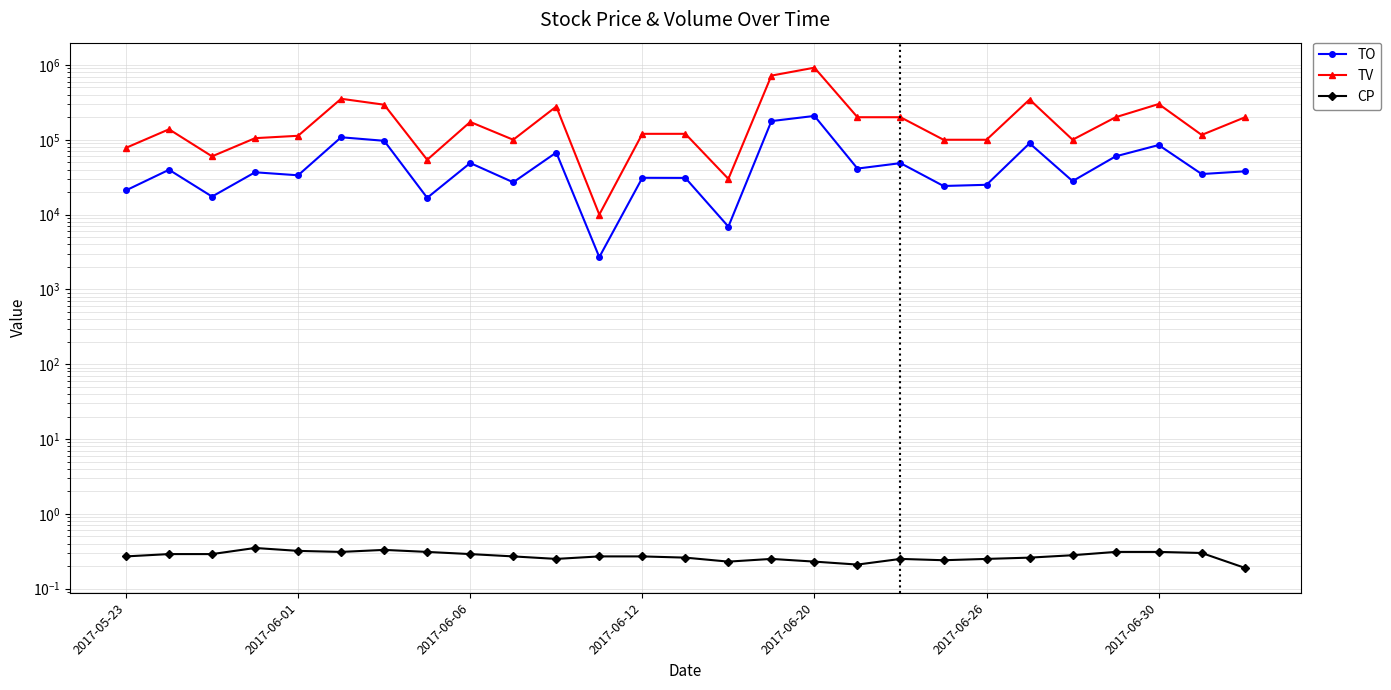

What is the value of the CP point at the 3rd from the left?

0.3